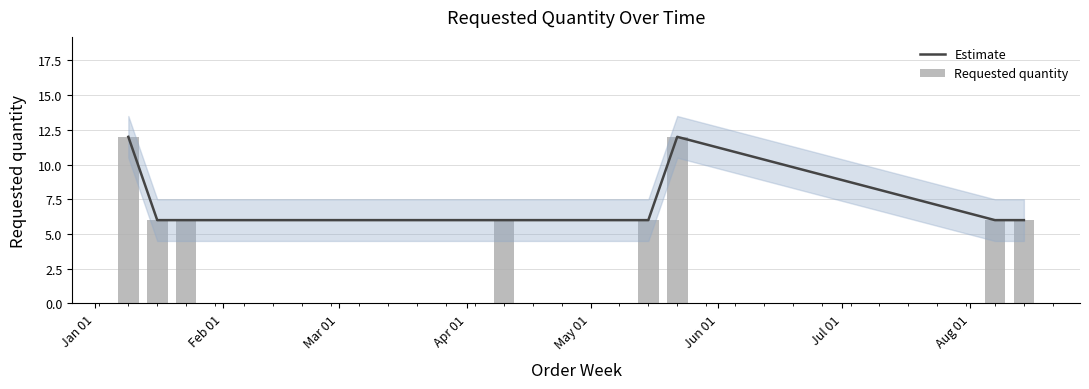

Which category has the highest value across all series?

Jan 01